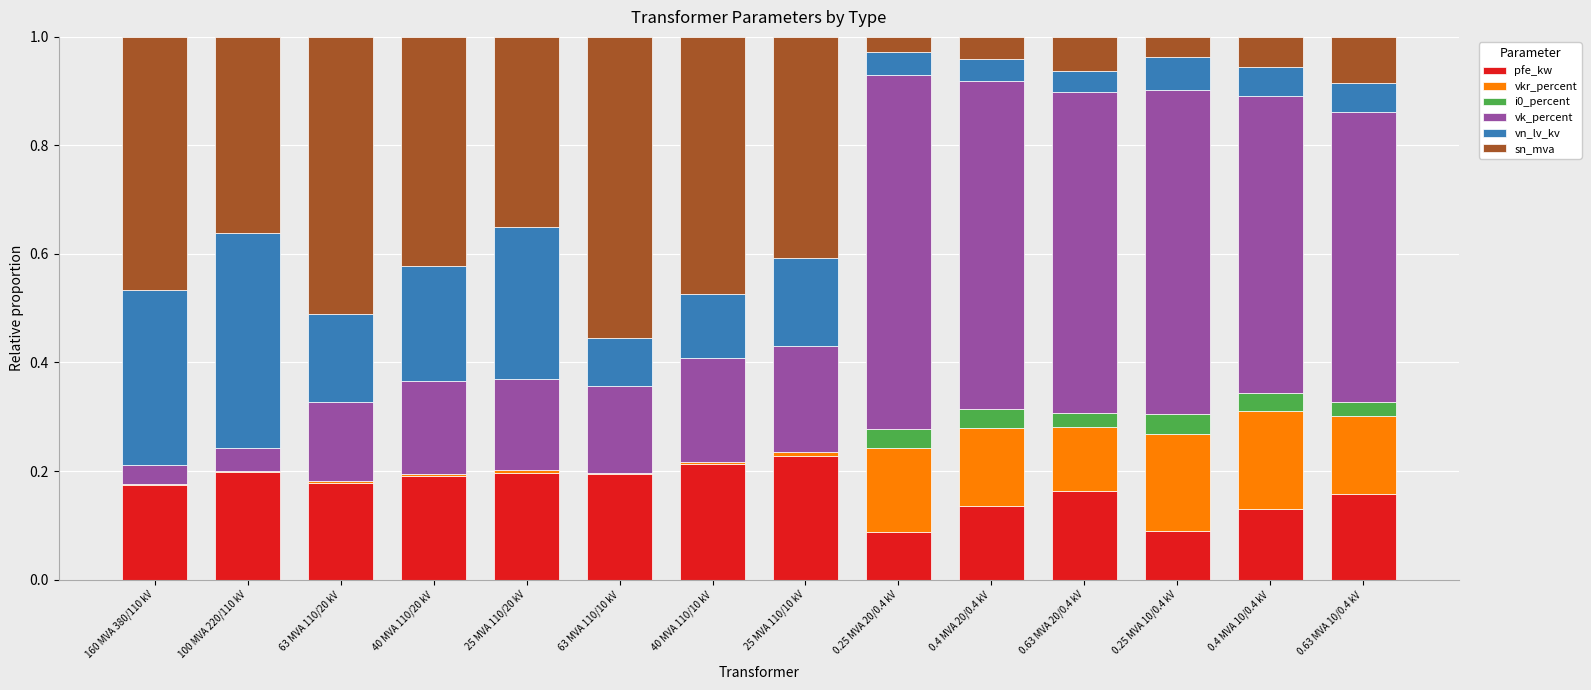

What is the sum of all pfe_kw values?

2.3